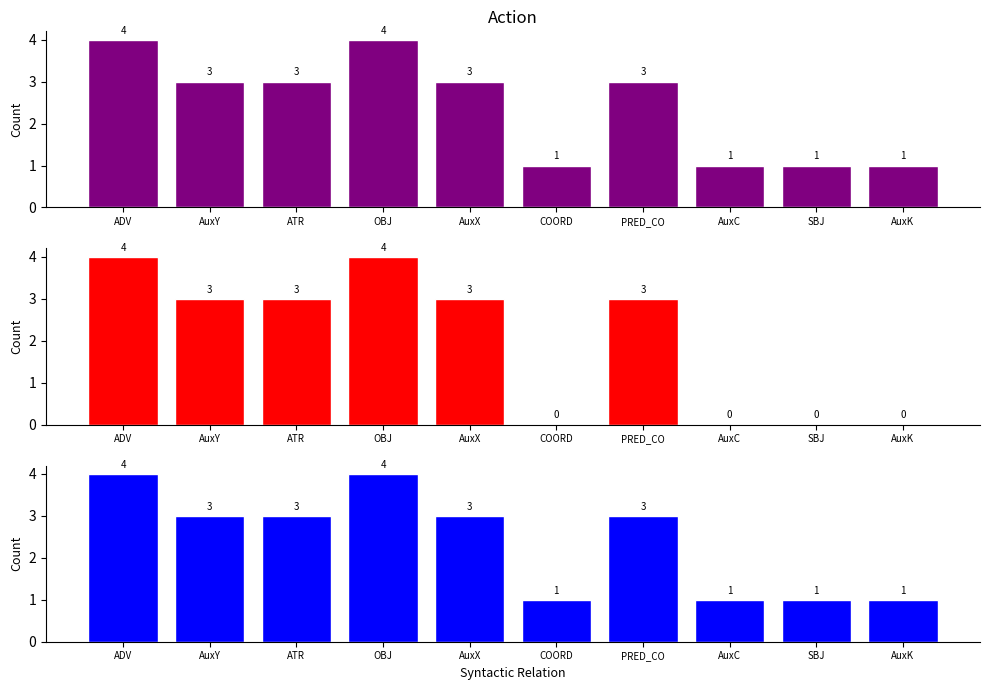

Which category has the lowest value across all series?

COORD